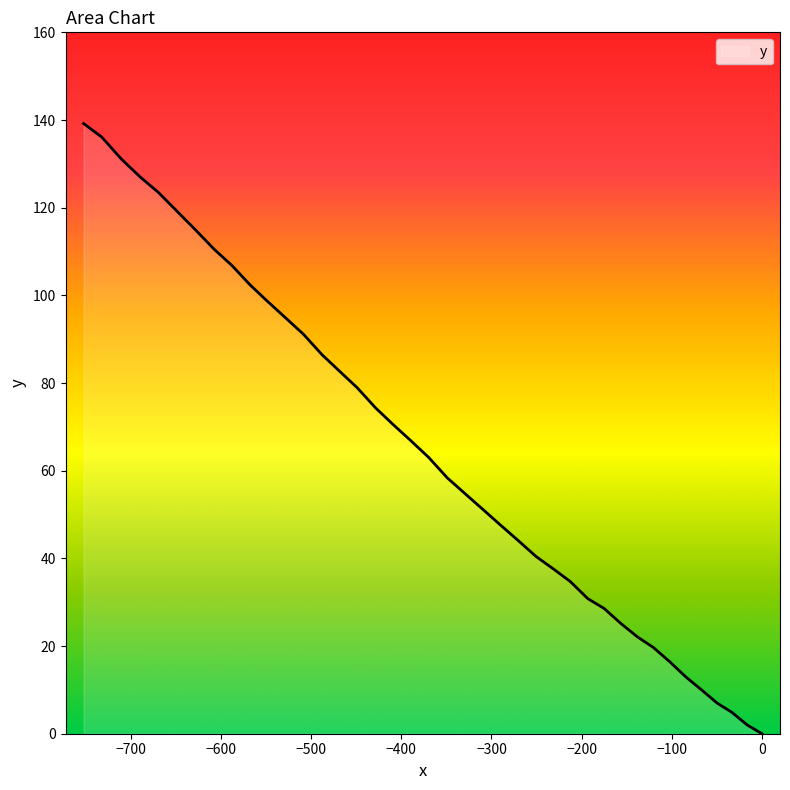

What is the average value?

64.2